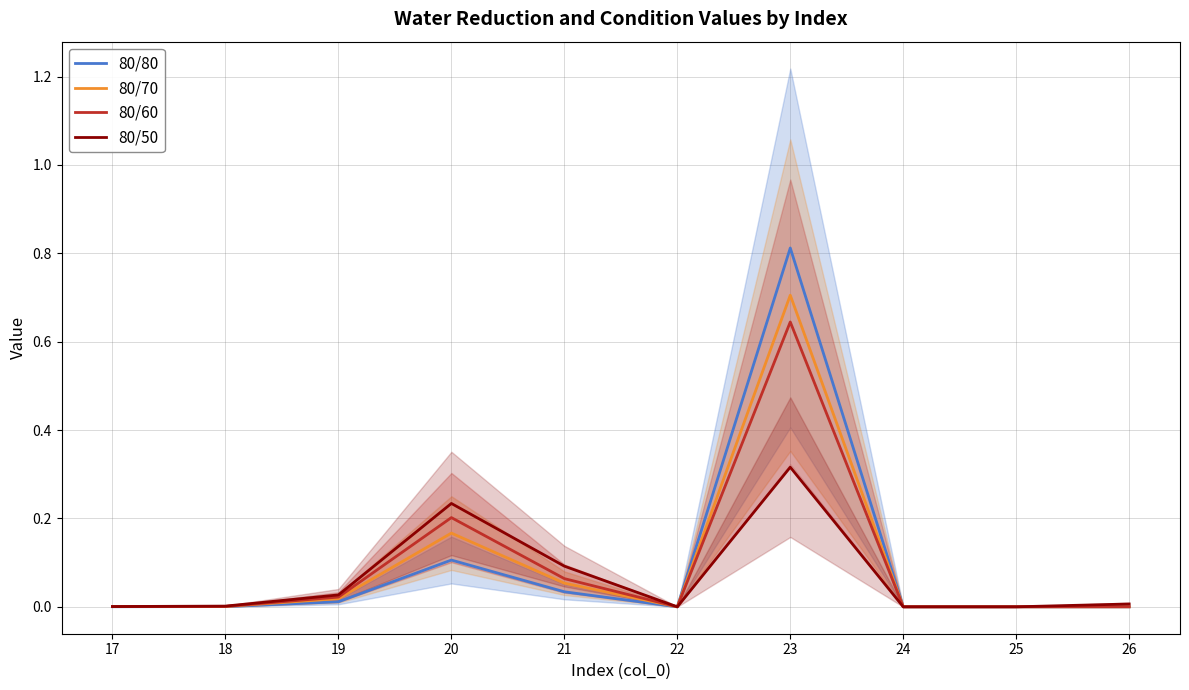

Reading left to right, list all the values displayed in this chart.

80/80: 0.0	0.0	0.0	0.1	0.0	0.0	0.8	0.0	0.0	0.0
80/70: 0.0	0.0	0.0	0.2	0.1	0.0	0.7	0.0	0.0	0.0
80/60: 0.0	0.0	0.0	0.2	0.1	0.0	0.6	0.0	0.0	0.0
80/50: 0.0	0.0	0.0	0.2	0.1	0.0	0.3	0.0	0.0	0.0